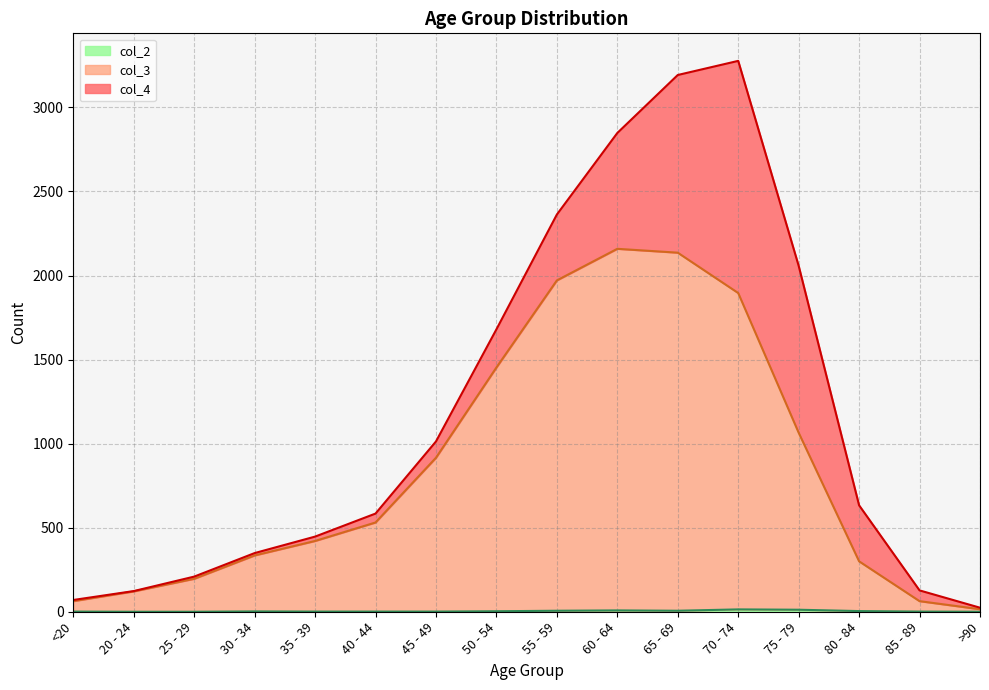

What position from the left is 50 - 54?

8